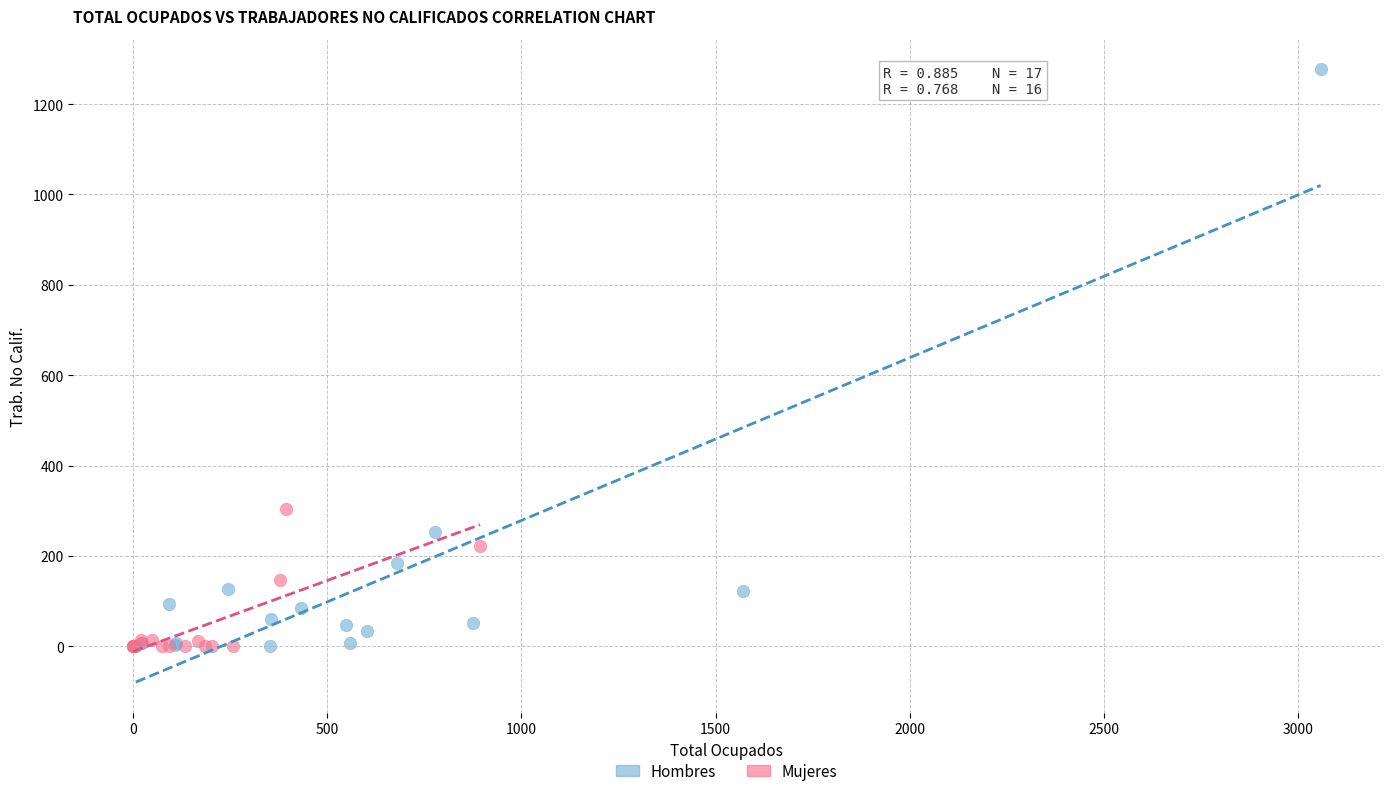

Which series has the largest Y range (max minus min)?

Hombres